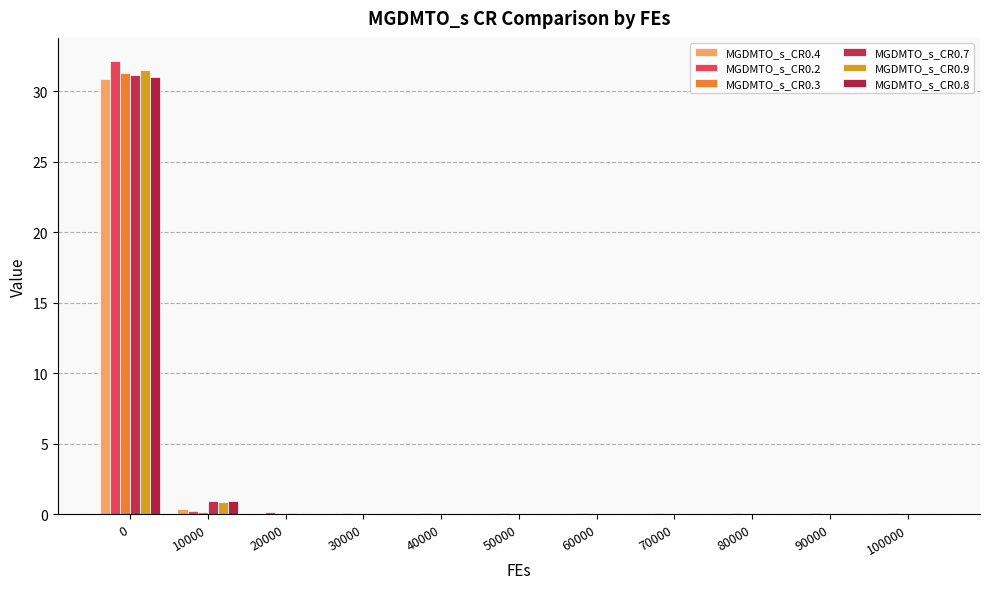

Reading right to left, what are all the values shown in this chart?

MGDMTO_s_CR0.4: 100000=0.0	90000=0.0	80000=0.0	70000=0.0	60000=0.0	50000=0.0	40000=0.0	30000=0.0	20000=0.0	10000=0.4	0=30.9
MGDMTO_s_CR0.2: 100000=0.1	90000=0.1	80000=0.1	70000=0.1	60000=0.1	50000=0.1	40000=0.1	30000=0.1	20000=0.1	10000=0.3	0=32.2
MGDMTO_s_CR0.3: 100000=0.0	90000=0.0	80000=0.0	70000=0.0	60000=0.0	50000=0.0	40000=0.0	30000=0.0	20000=0.0	10000=0.2	0=31.3
MGDMTO_s_CR0.7: 100000=0.0	90000=0.0	80000=0.0	70000=0.0	60000=0.0	50000=0.0	40000=0.0	30000=0.0	20000=0.1	10000=1.0	0=31.2
MGDMTO_s_CR0.9: 100000=0.0	90000=0.0	80000=0.0	70000=0.0	60000=0.0	50000=0.0	40000=0.0	30000=0.0	20000=0.1	10000=0.9	0=31.5
MGDMTO_s_CR0.8: 100000=0.0	90000=0.0	80000=0.0	70000=0.0	60000=0.0	50000=0.0	40000=0.0	30000=0.0	20000=0.1	10000=1.0	0=31.0